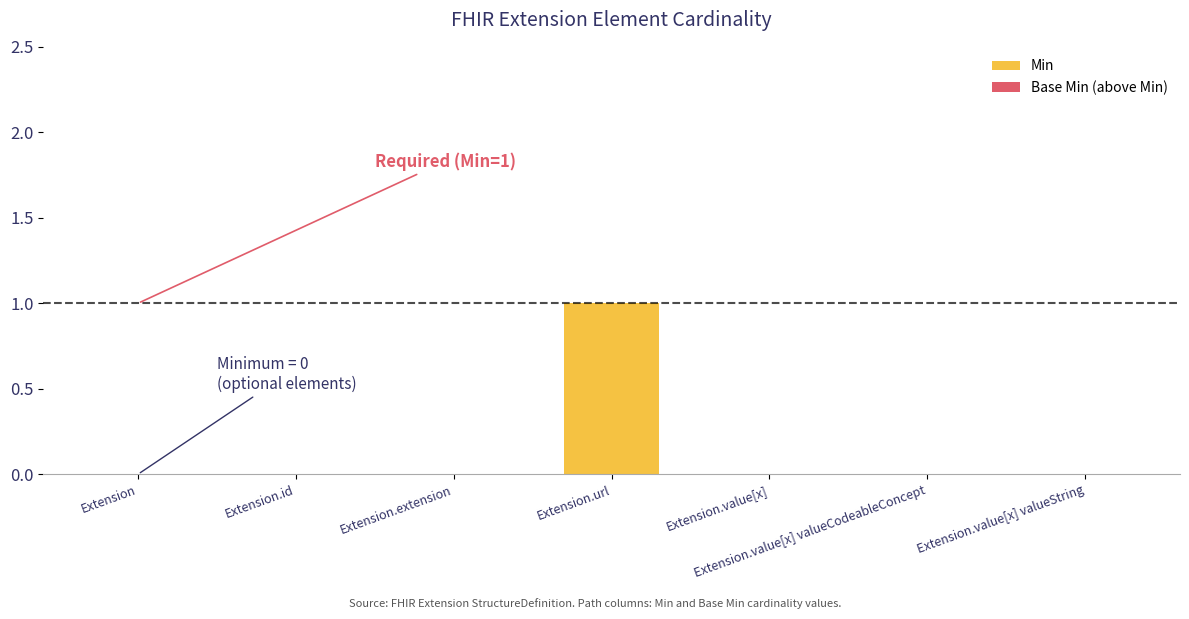

Between Extension.value[x] valueString and Extension.url, which is larger?

Extension.url